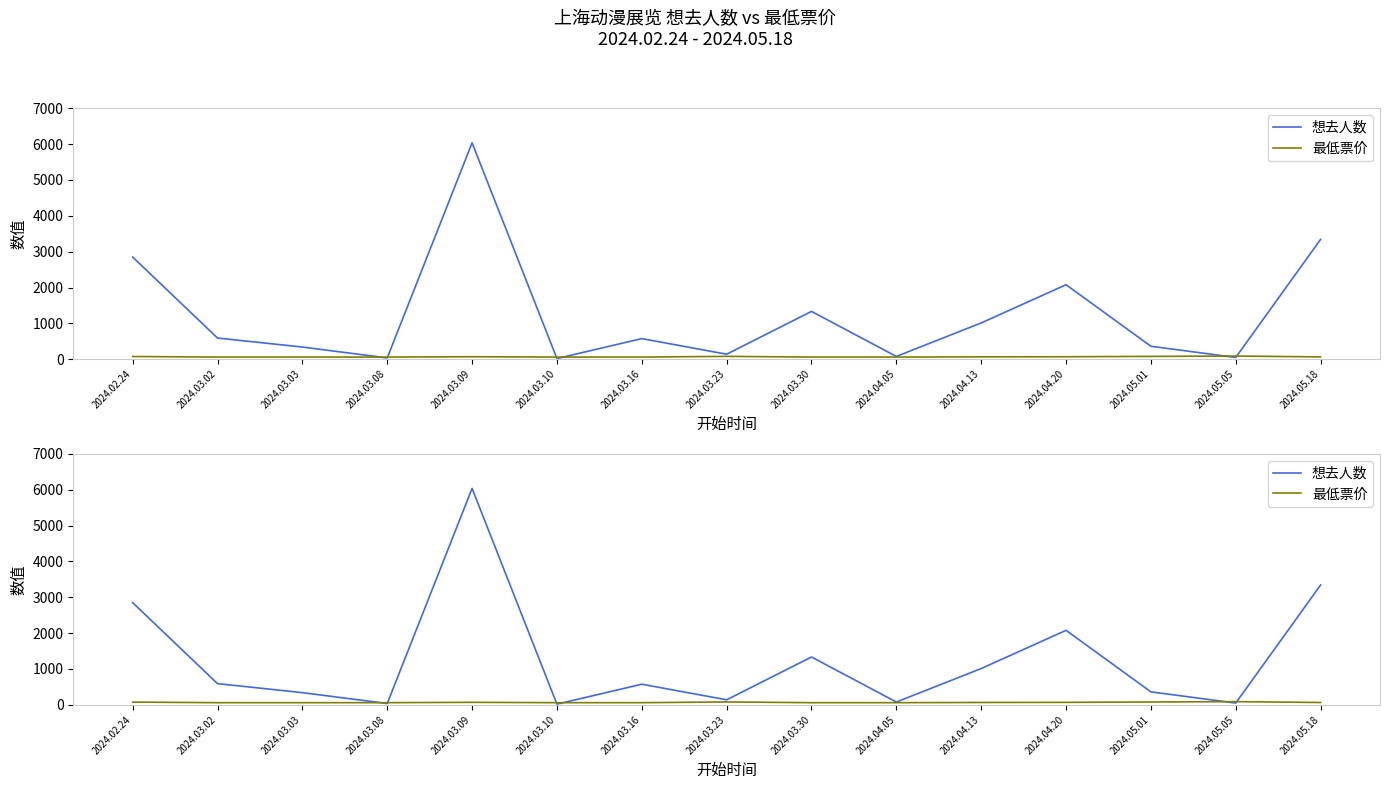

At which category does 最低票价 reach its first local peak?

2024.03.09